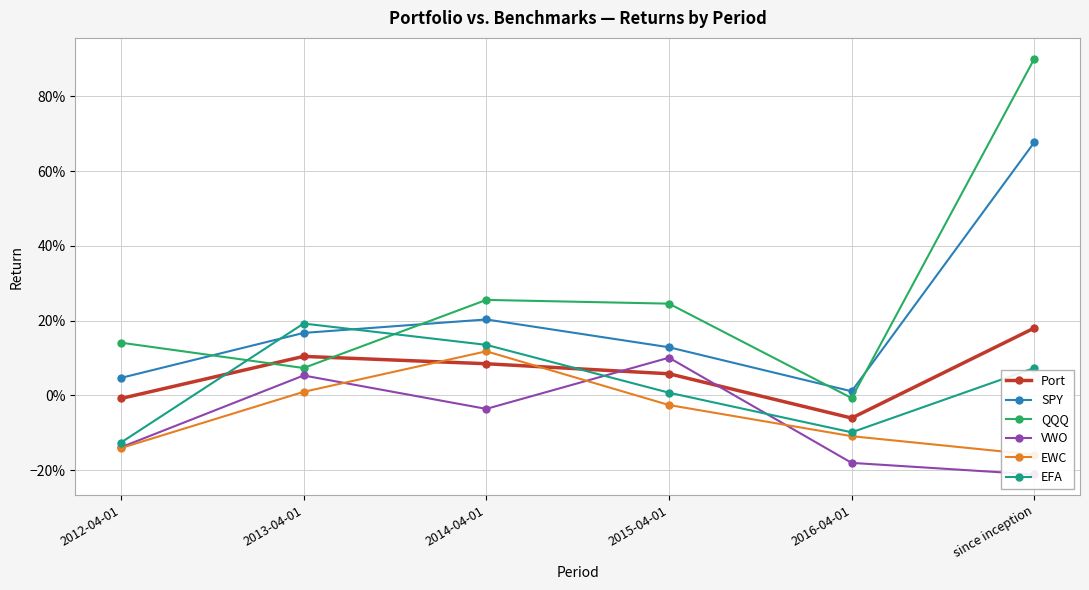

Which label corresponds to the largest value in the chart?

since inception